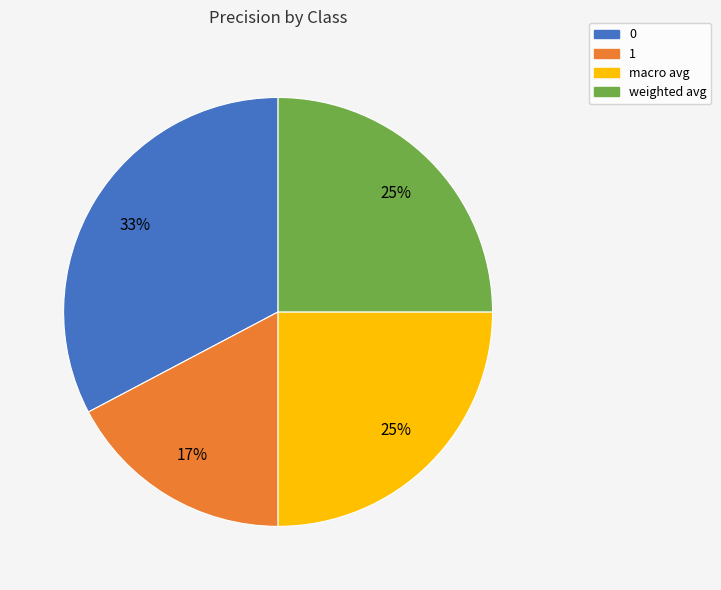

What is the smallest slice in the pie chart?

1